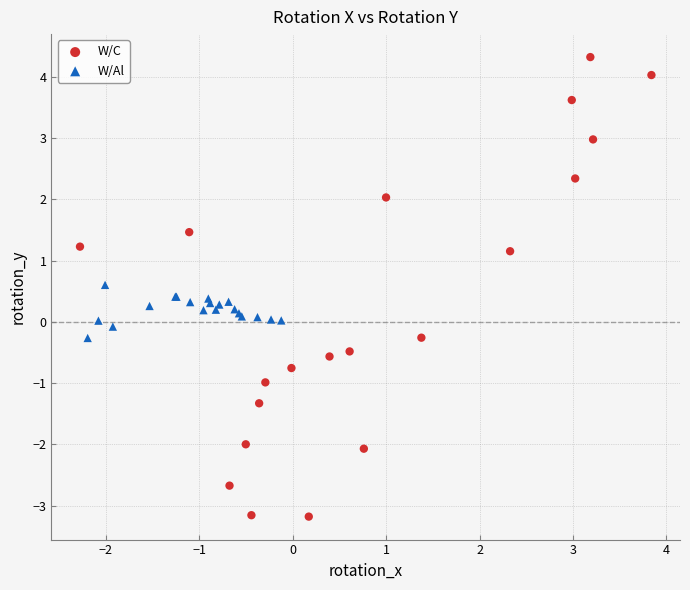

Which series contains the highest Y value?

W/C